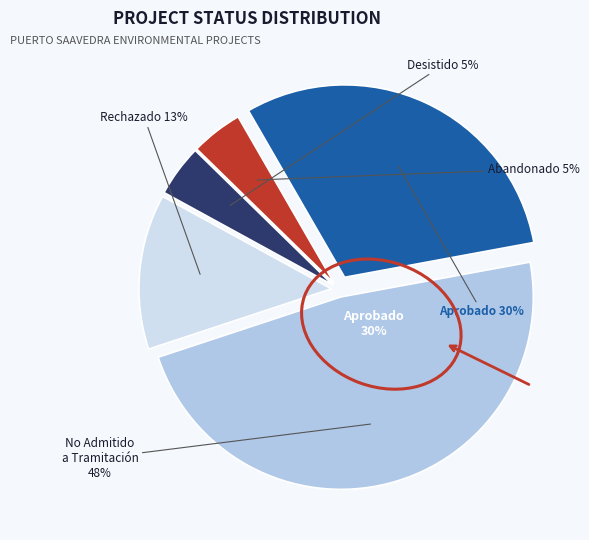

Is it true that No Admitido a Tramitación is 35% of the pie?

False